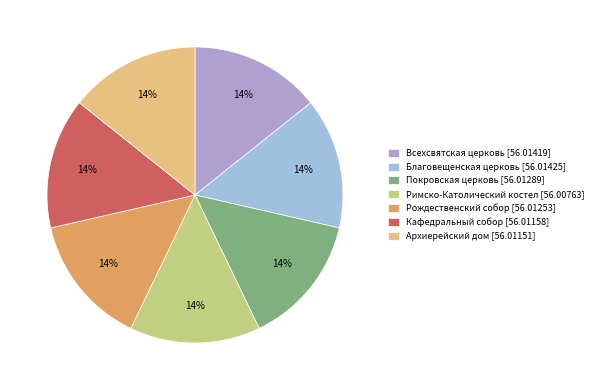

Which category has the biggest portion of the pie?

Благовещенская церковь